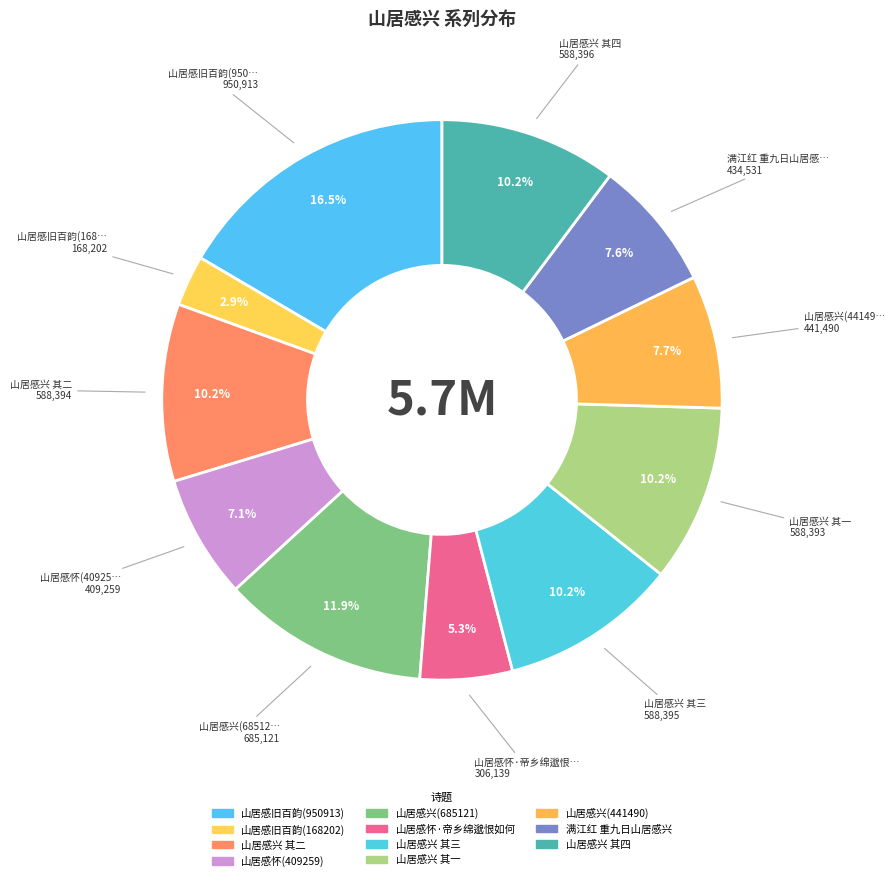

What is the total percentage of 山居感兴 其二 and 山居感兴 其一?

20.5%